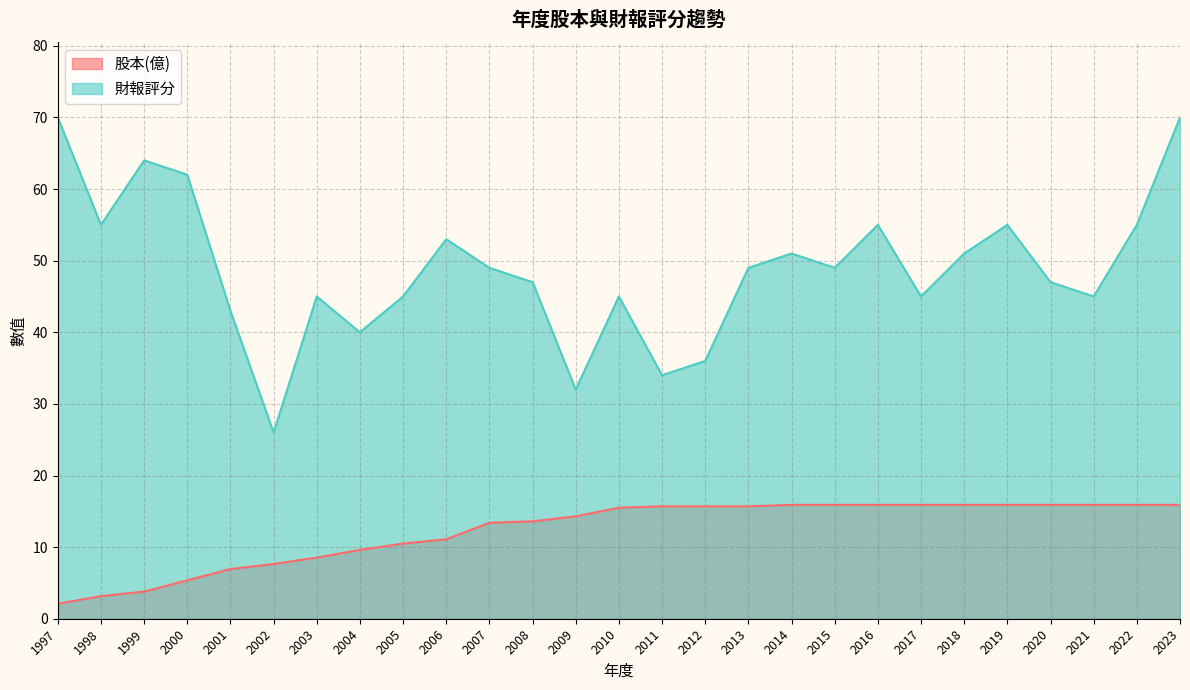

Which category has the highest value in the 財報評分 series?

1997